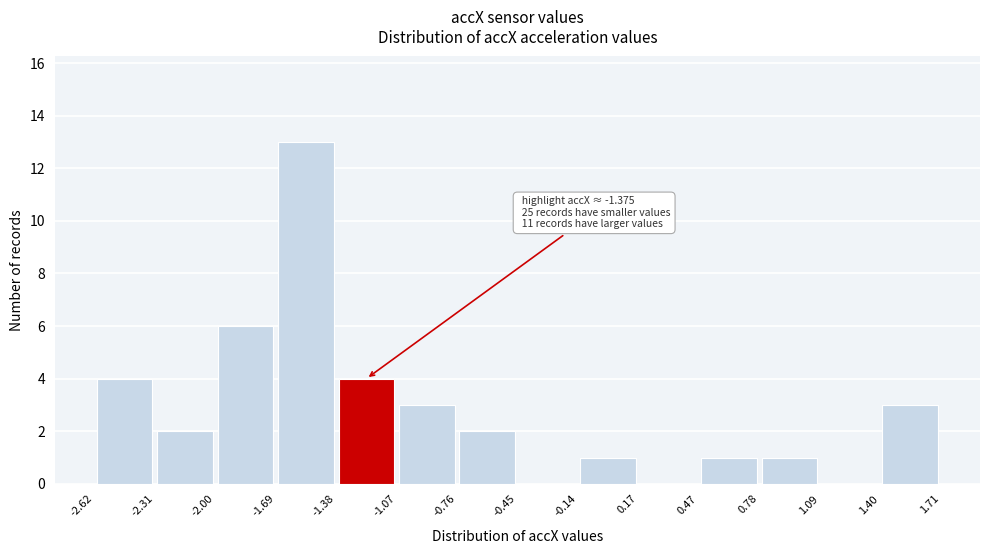

Over which range of the x-axis is the bar tallest?

-1.69 to -1.38